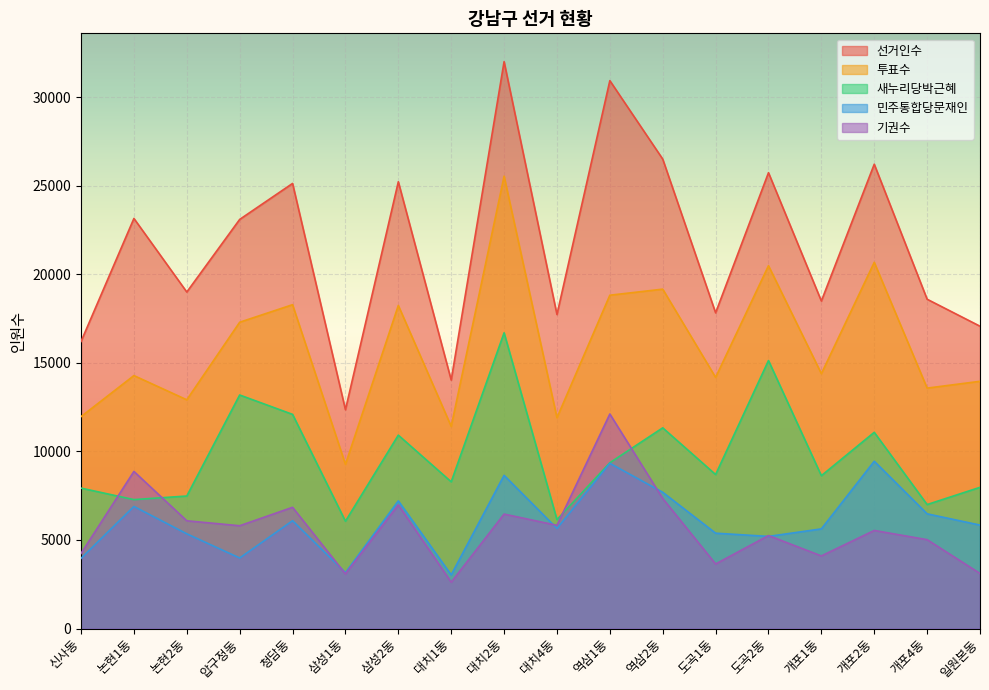

What is the label of the 14th point from the right?

청담동